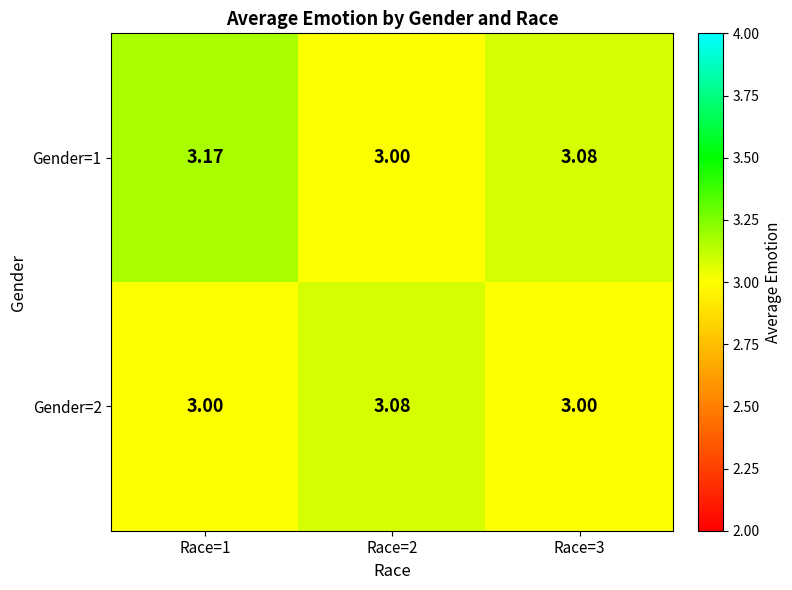

At which category is the sum across all series the highest?

Race=1